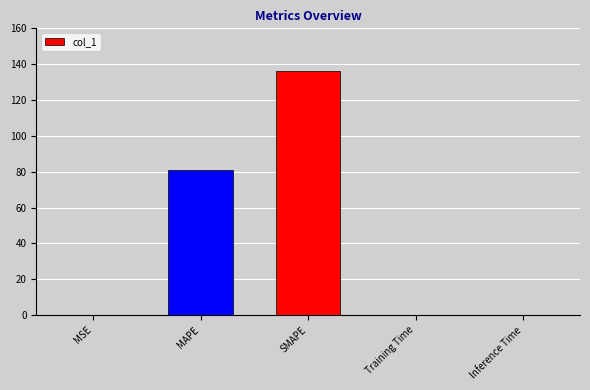

What is the change in value from SMAPE to Training Time?

-136.4